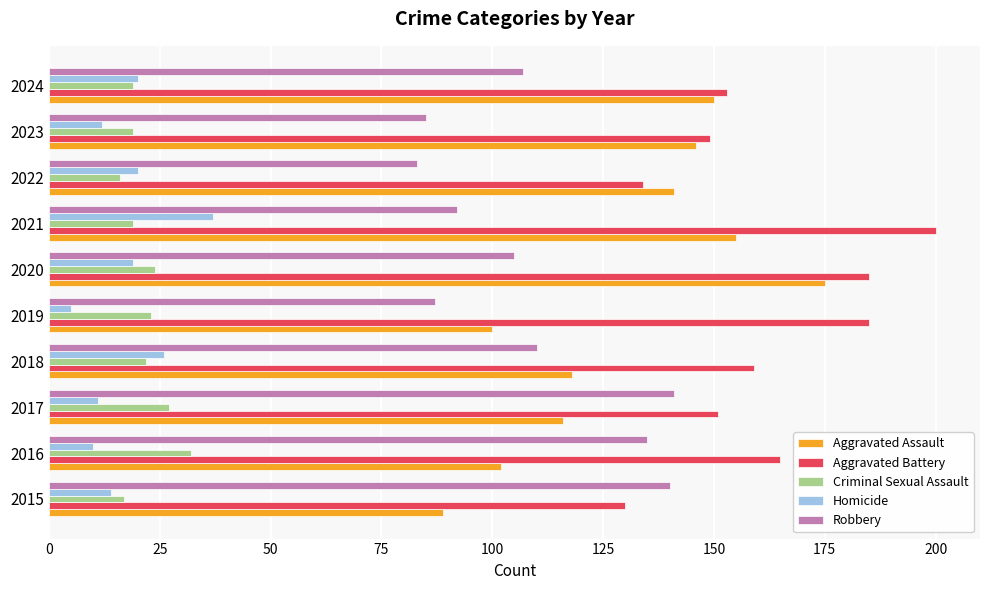

Which series has the widest spread of values?

Aggravated Assault